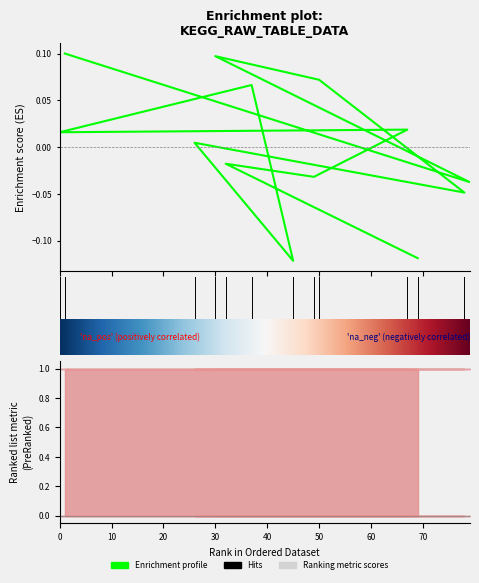

What is the maximum value shown in the chart?

0.1